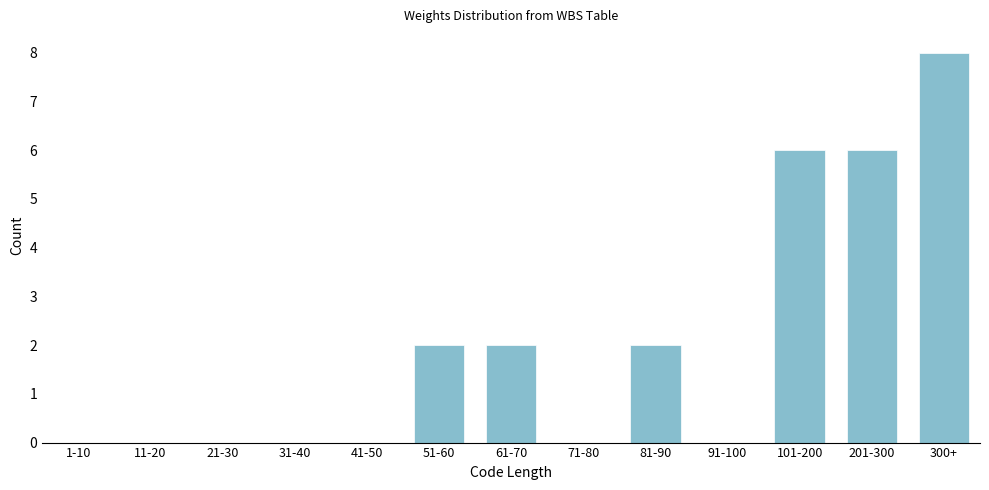

Reading left to right, extract all data points from this chart.

1-10=0	11-20=0	21-30=0	31-40=0	41-50=0	51-60=2	61-70=2	71-80=0	81-90=2	91-100=0	101-200=6	201-300=6	300+=8